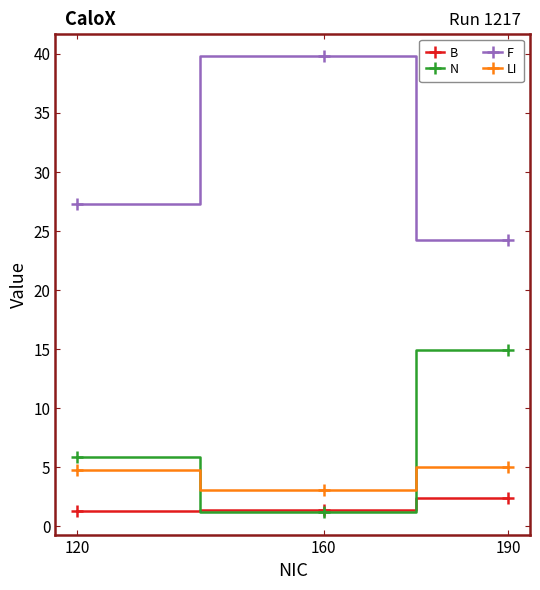

Which category has the highest value in the N series?

190